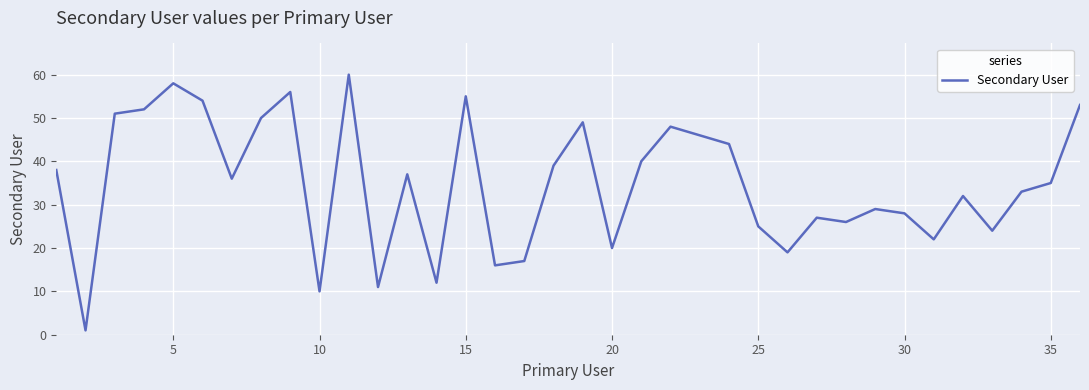

What is the difference between the maximum and minimum values?

59